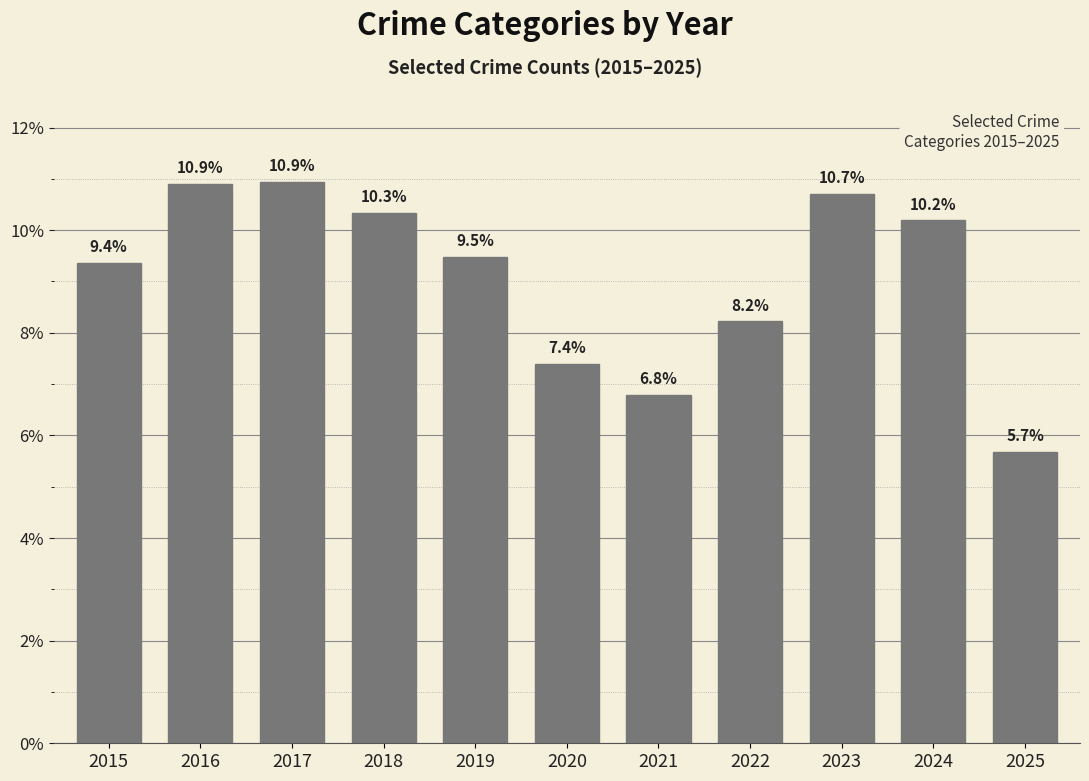

Are the bars horizontal?

No